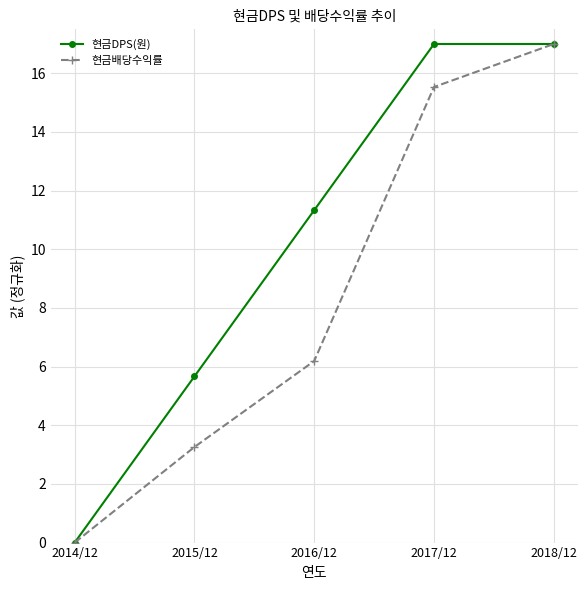

Rank the series by their average value, from lowest to highest.

현금배당수익률, 현금DPS(원)